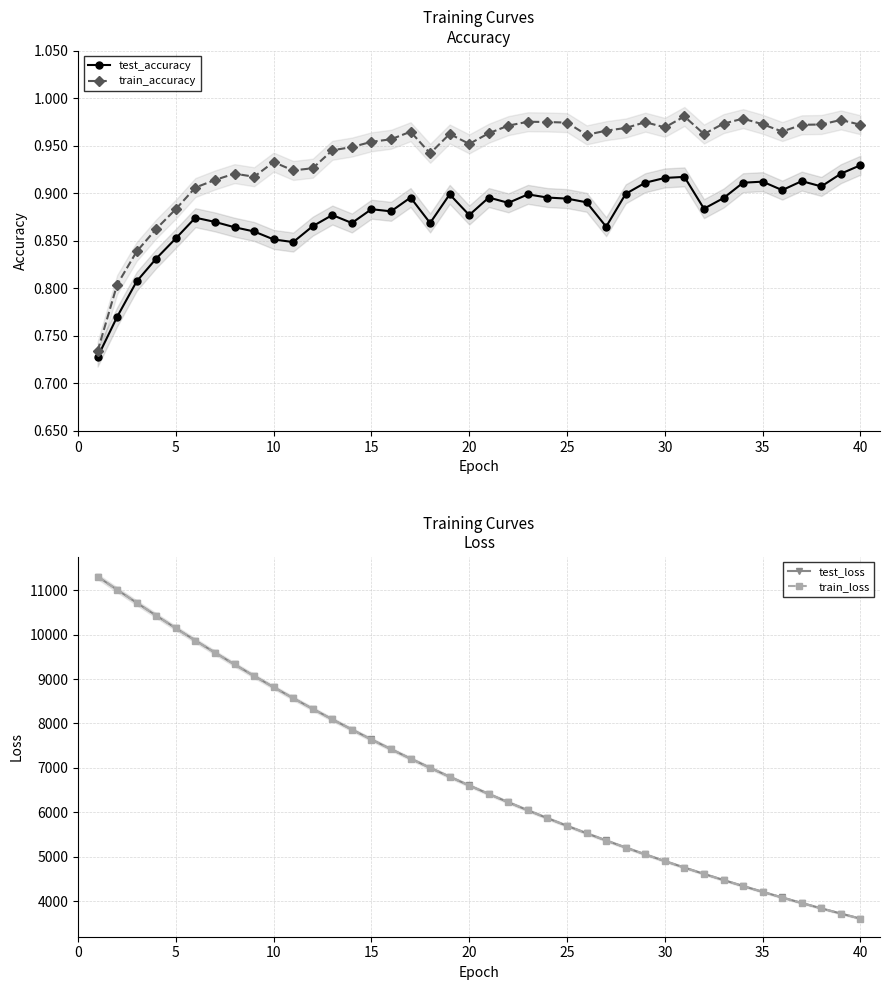

True or false: train_accuracy has more than 0 points higher than both neighbors.

True